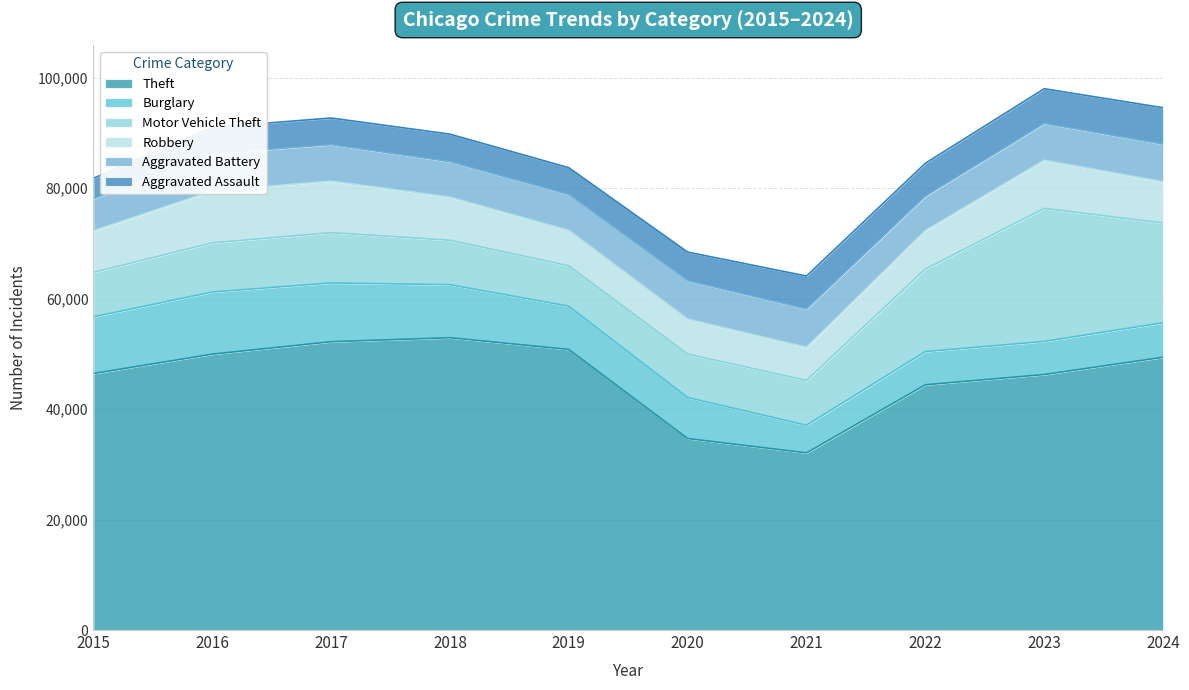

How many distinct data groups are displayed?

6